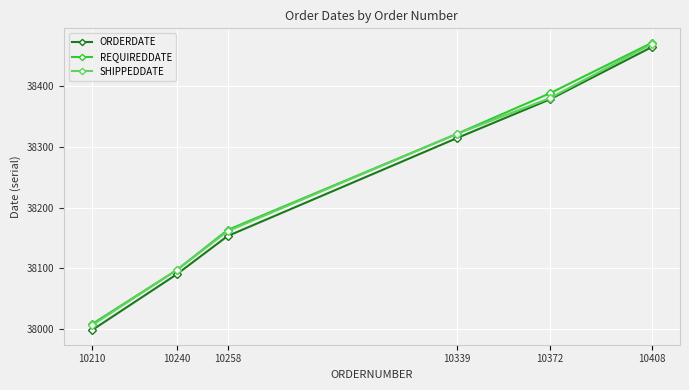

How many REQUIREDDATE values are between 38097 and 38388?

4